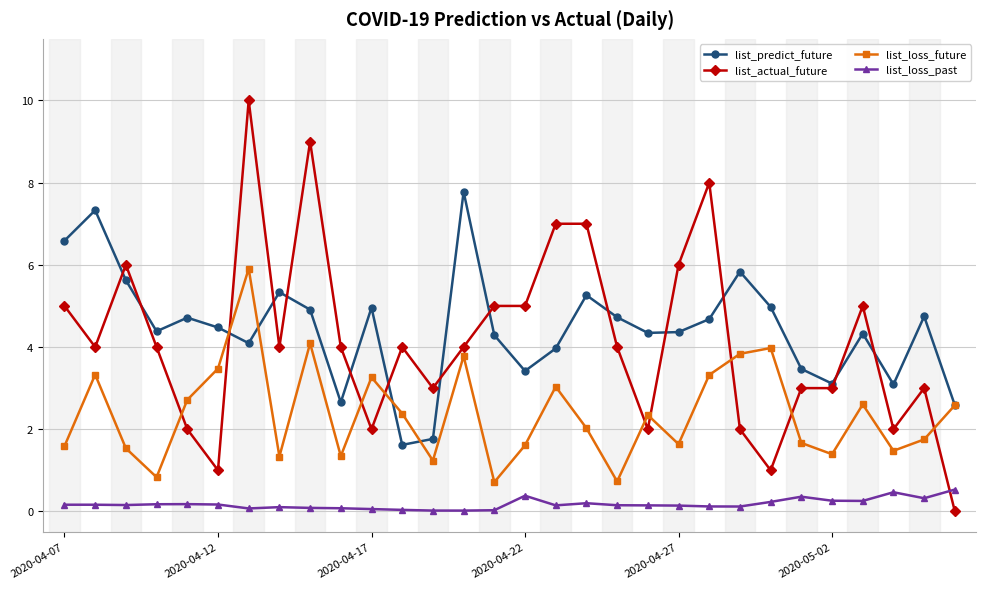

What is the value of the list_actual_future point at the 20th from the left?

2.0